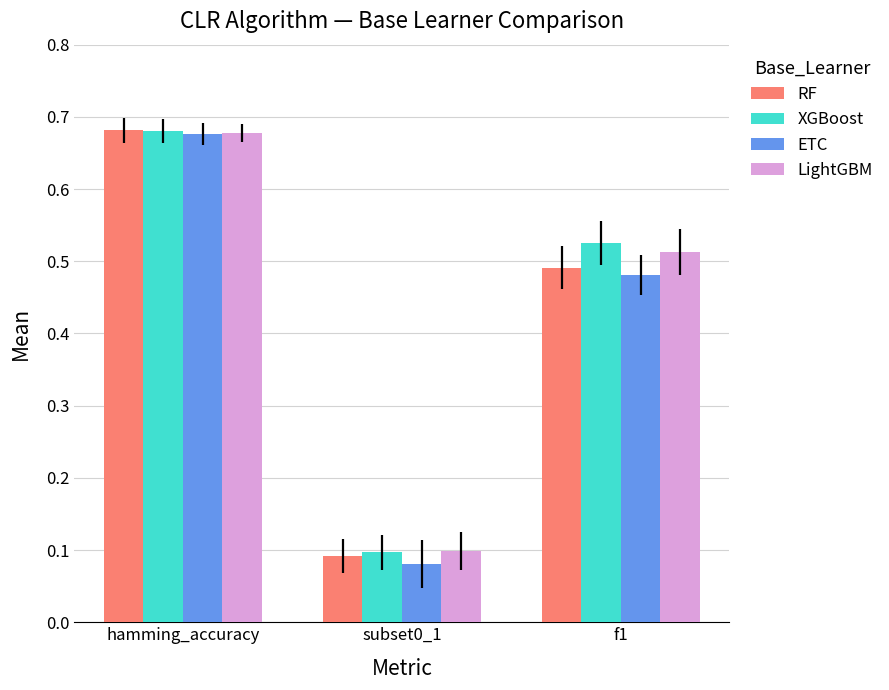

Count the ETC values in the range 0 to 1.

3